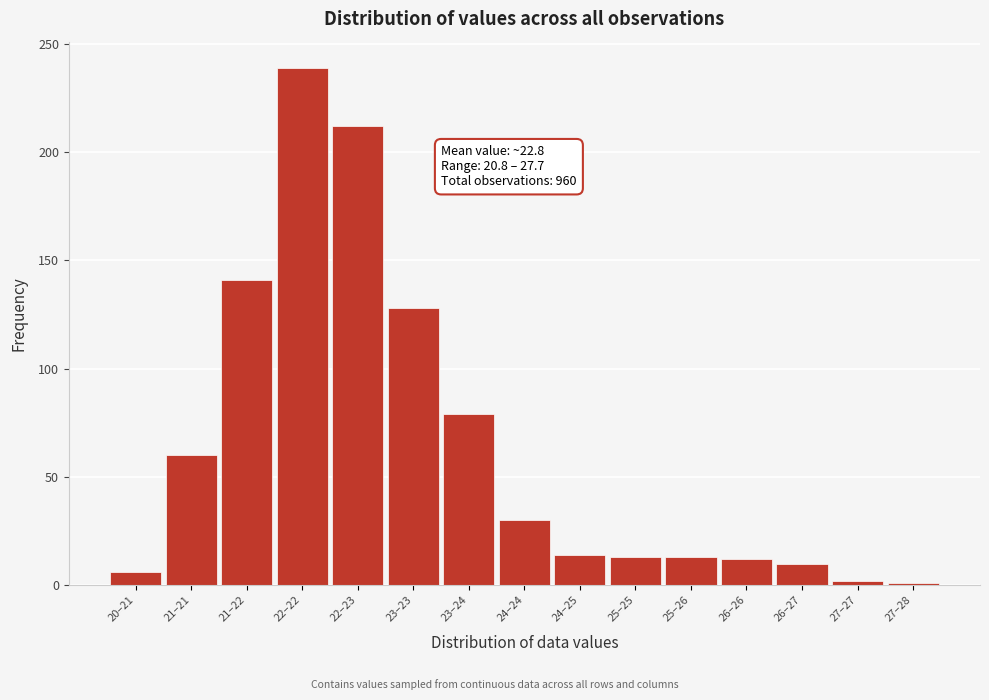

What is the average value?

64